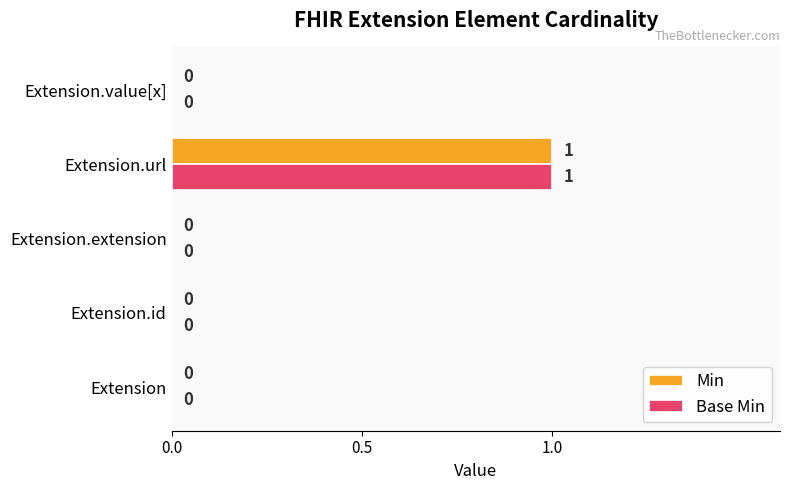

How many Base Min values are between 0 and 1?

5